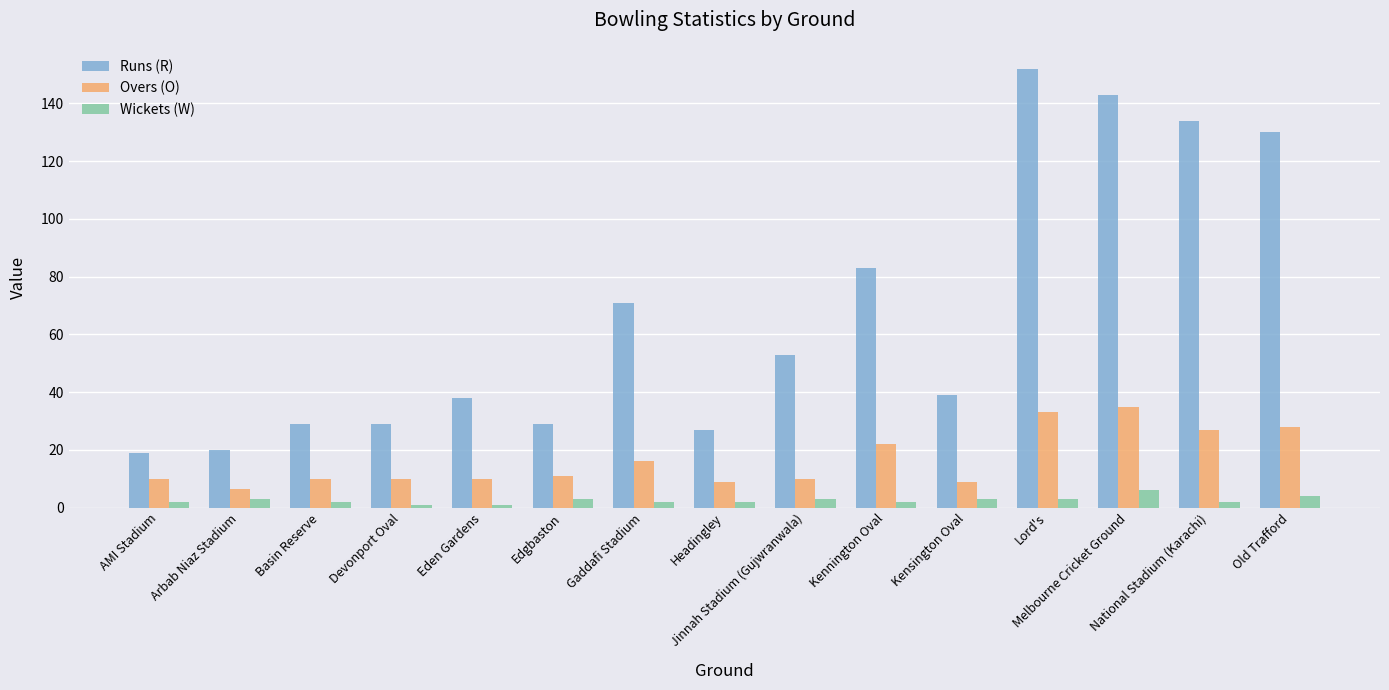

What is the total value across all series at Edgbaston?

43.0